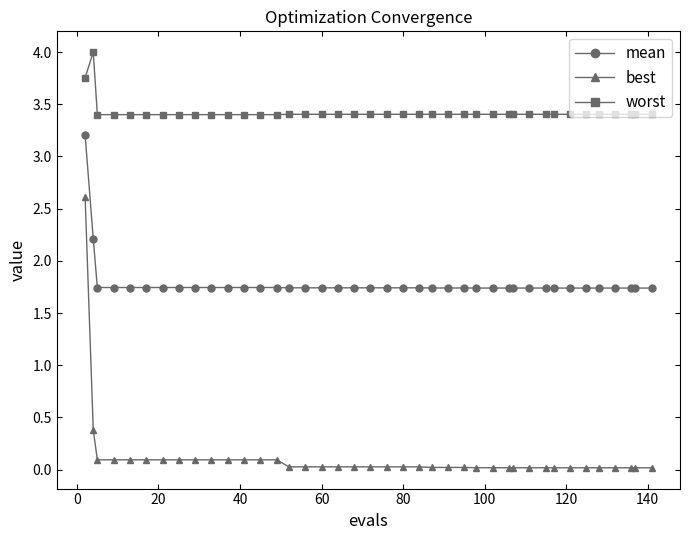

What are all the series names shown in the legend?

mean, best, worst